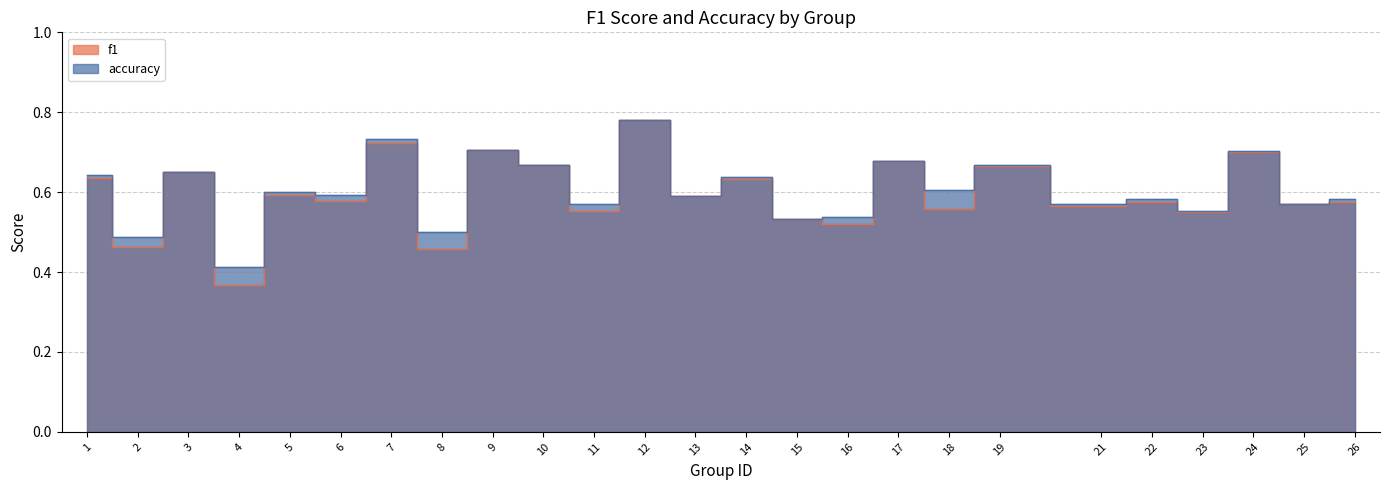

The value of accuracy at 17 is 0.7. True or false?

True